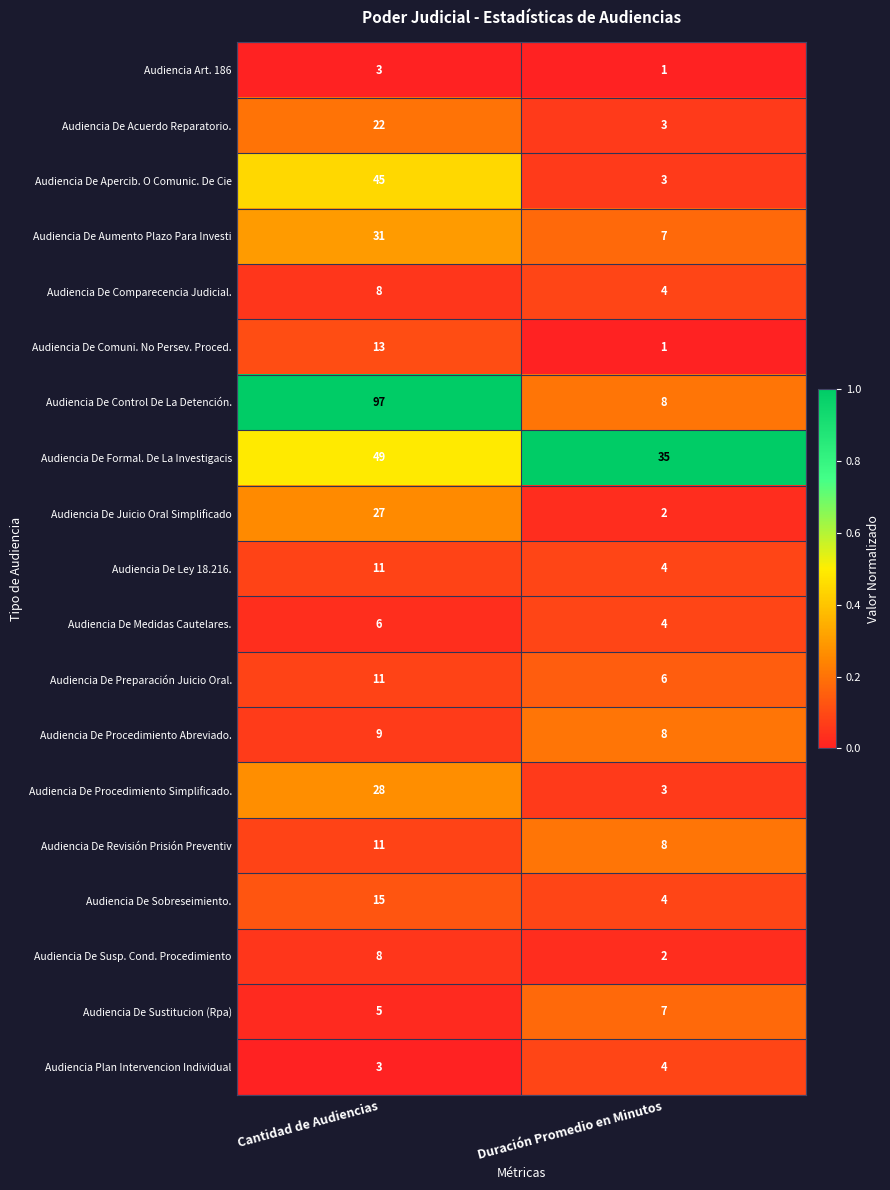

How many series are shown in this chart?

19